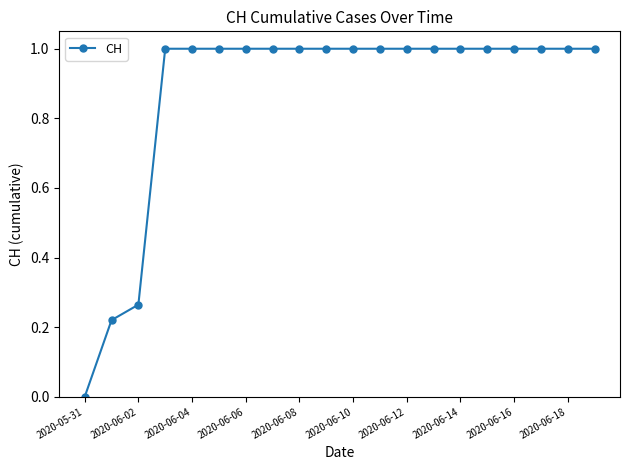

What is the value of the 5th point from the left?

1.0